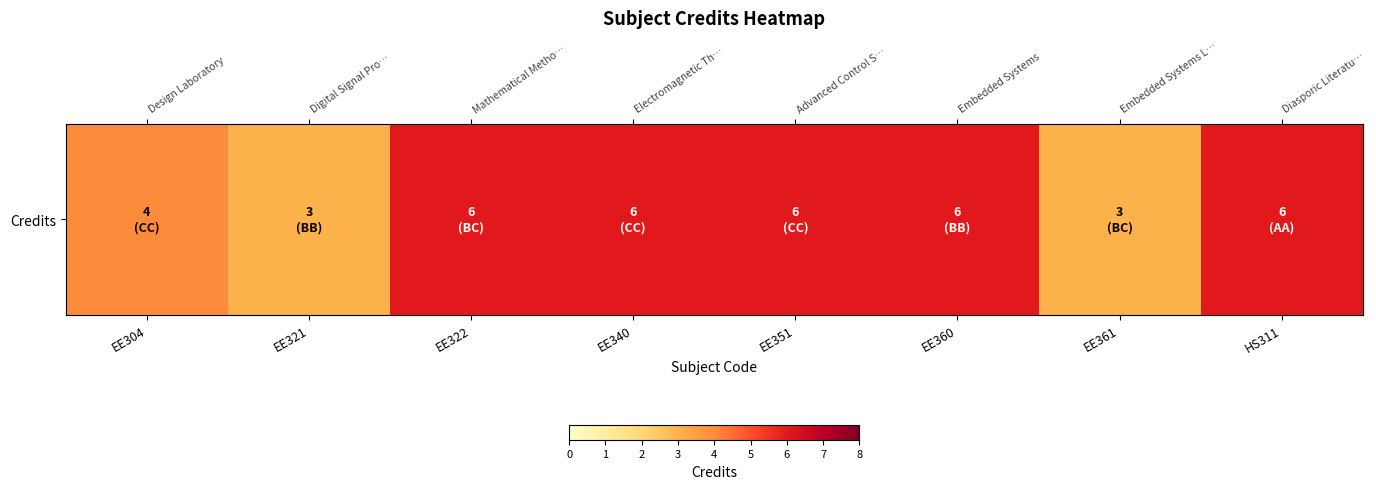

Which category has the highest value across all series?

EE322